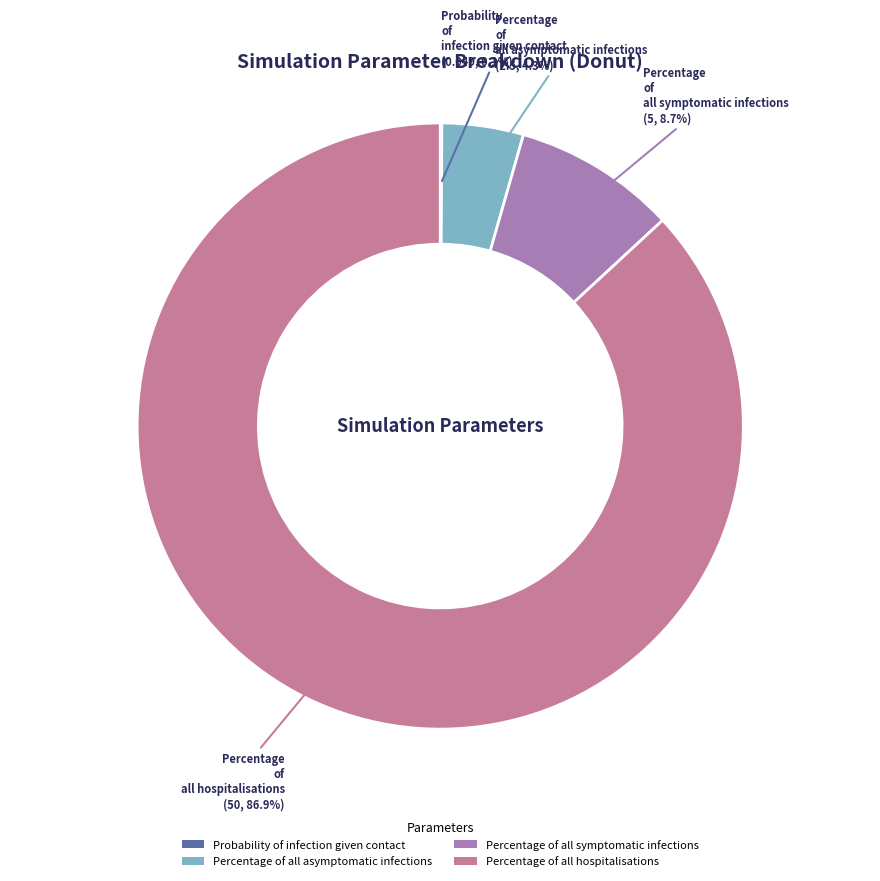

To the nearest percent, what portion does Percentage of all hospitalisations represent?

87%